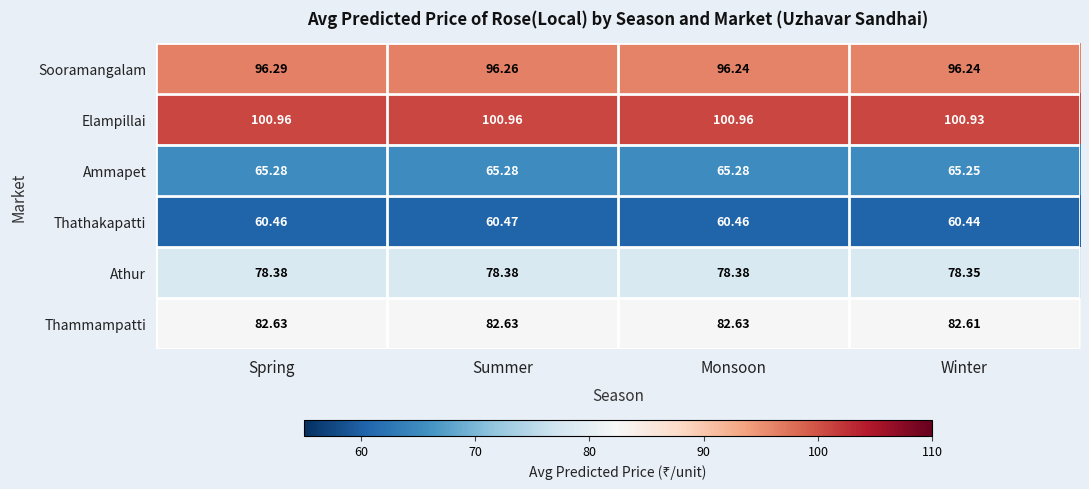

What is the total value across all series at Spring?

484.0